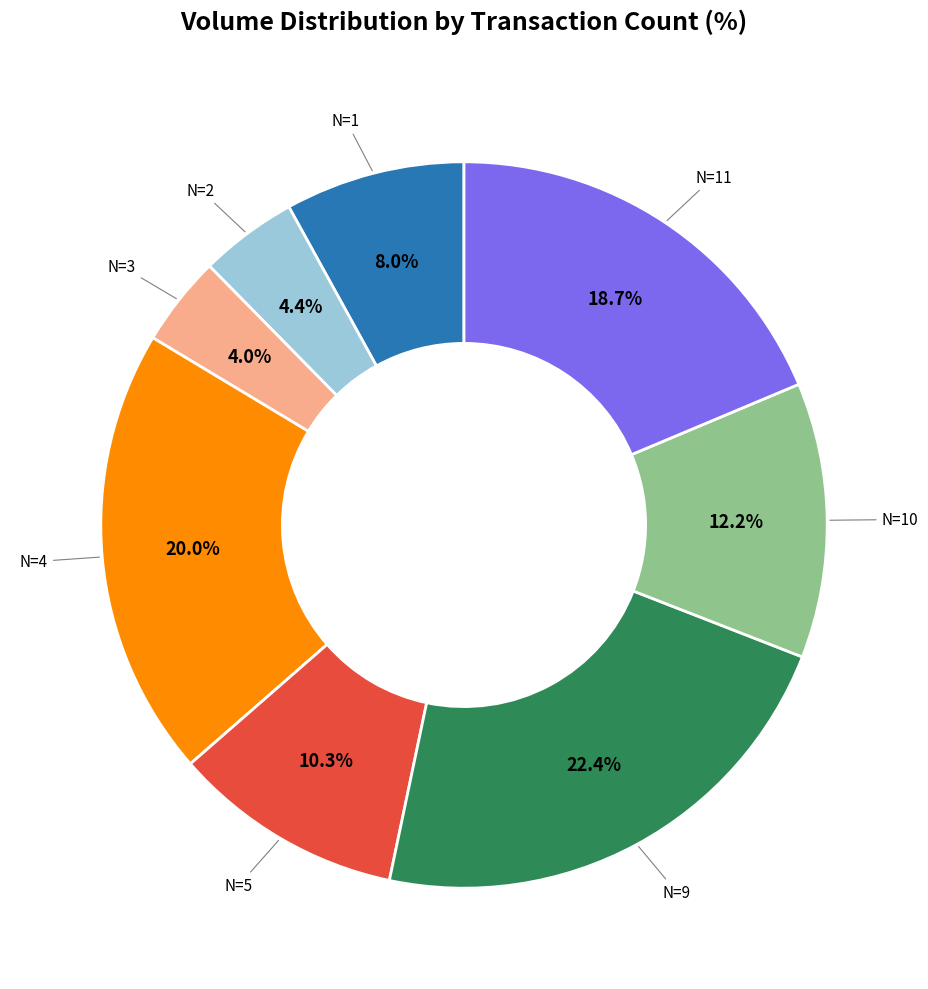

Count the number of slices in the pie.

8